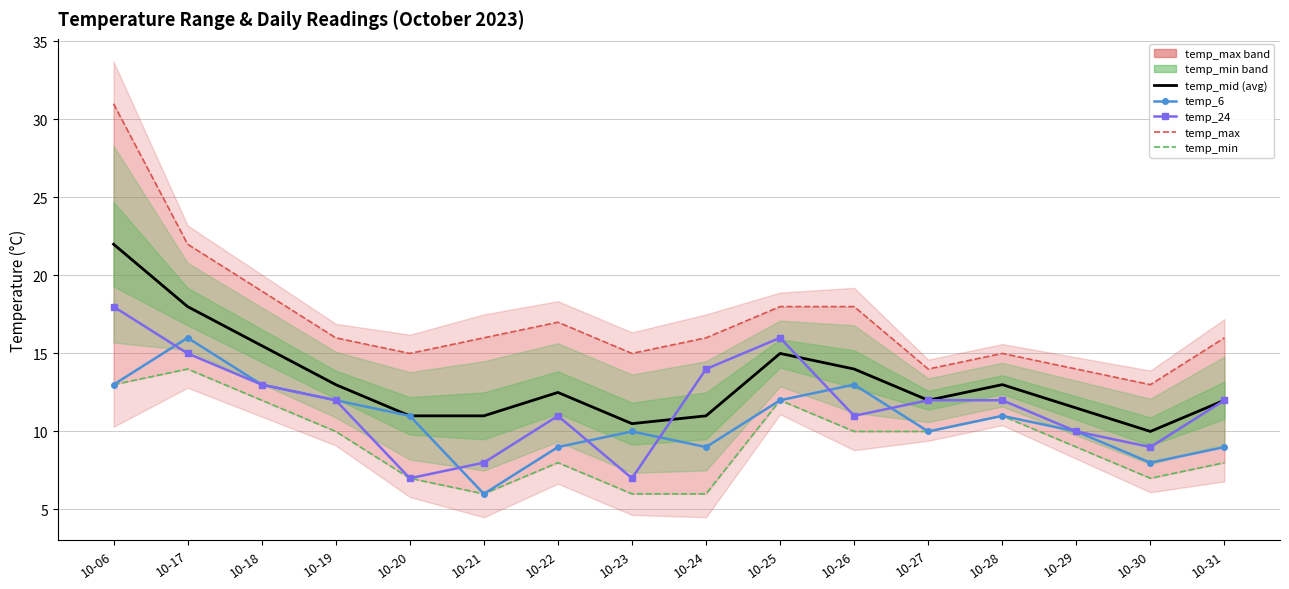

What is the minimum value for temp_mid (avg)?

10.0